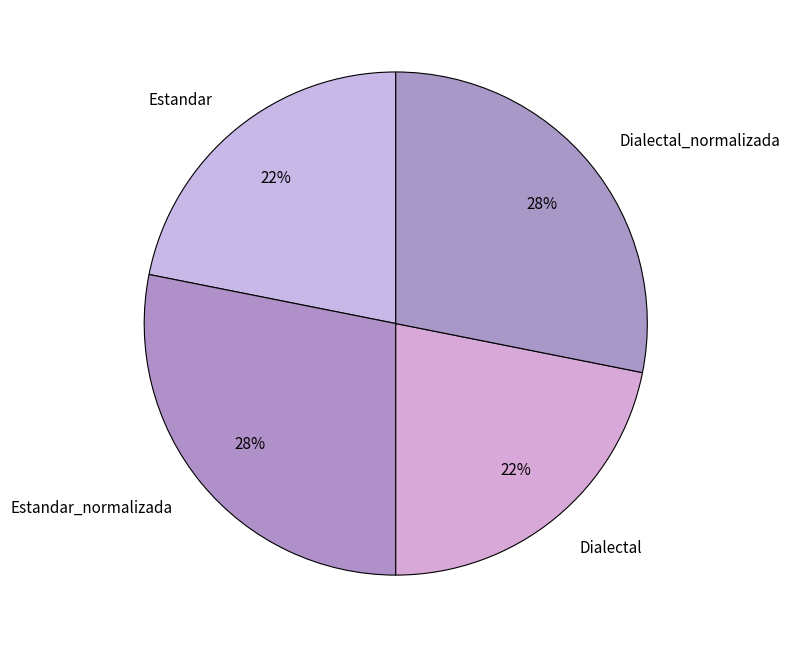

Which has a higher value, Dialectal or Estandar_normalizada?

Estandar_normalizada